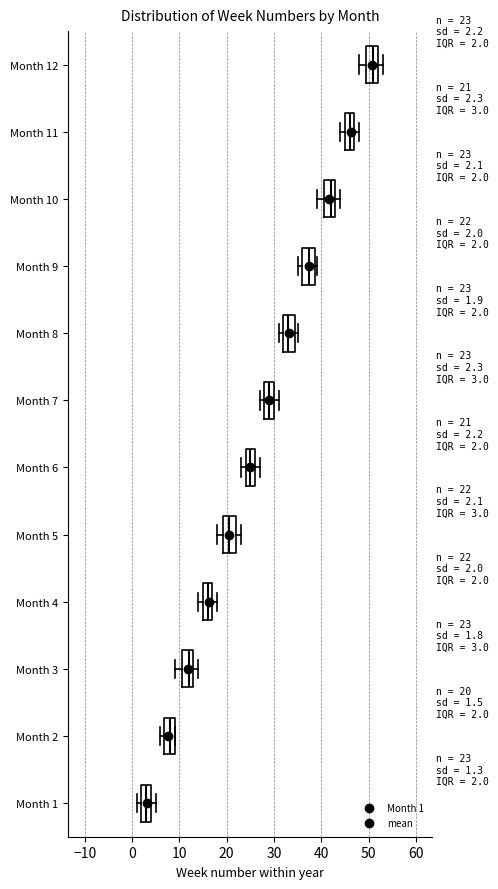

Which box's median line is the furthest to the right?

Month 12